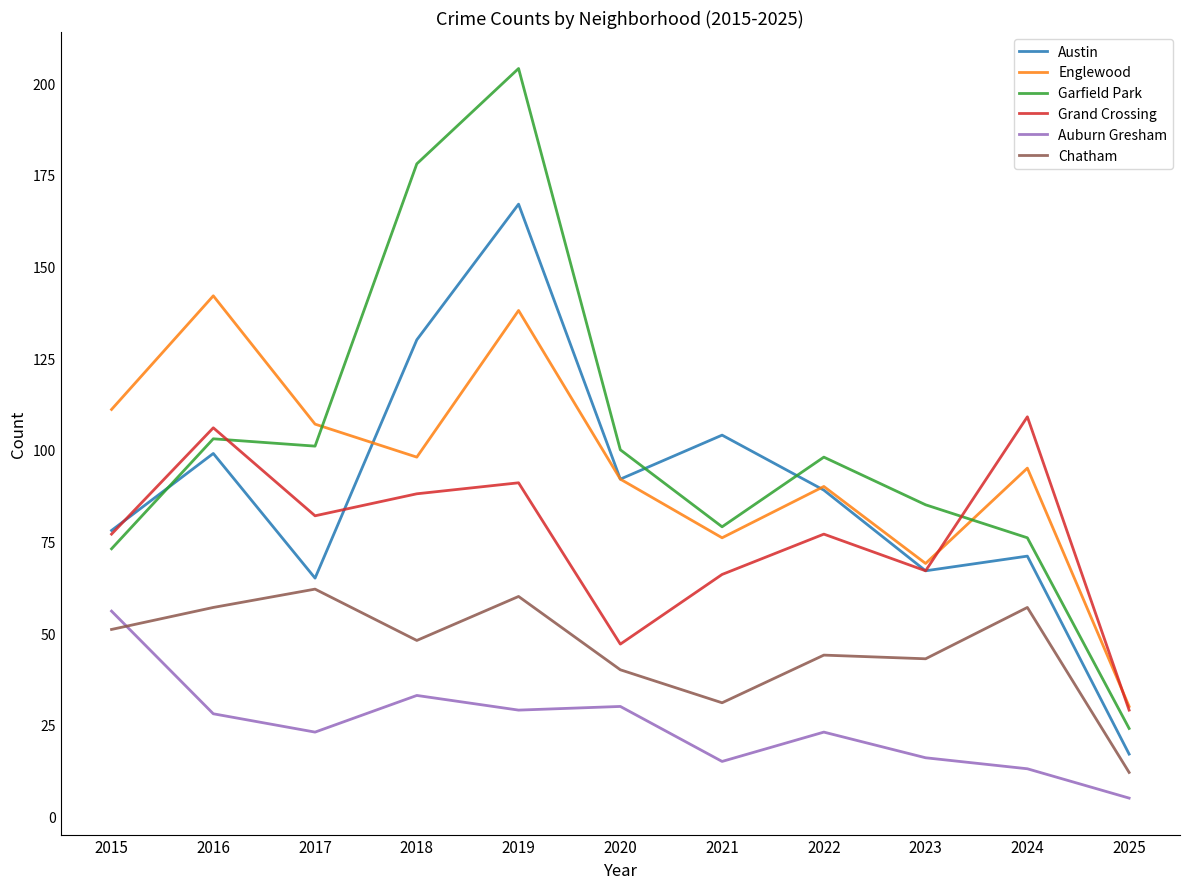

Reading right to left, extract all data points from this chart.

Austin: 2025=17	2024=71	2023=67	2022=89	2021=104	2020=92	2019=167	2018=130	2017=65	2016=99	2015=78
Englewood: 2025=30	2024=95	2023=69	2022=90	2021=76	2020=92	2019=138	2018=98	2017=107	2016=142	2015=111
Garfield Park: 2025=24	2024=76	2023=85	2022=98	2021=79	2020=100	2019=204	2018=178	2017=101	2016=103	2015=73
Grand Crossing: 2025=29	2024=109	2023=67	2022=77	2021=66	2020=47	2019=91	2018=88	2017=82	2016=106	2015=77
Auburn Gresham: 2025=5	2024=13	2023=16	2022=23	2021=15	2020=30	2019=29	2018=33	2017=23	2016=28	2015=56
Chatham: 2025=12	2024=57	2023=43	2022=44	2021=31	2020=40	2019=60	2018=48	2017=62	2016=57	2015=51